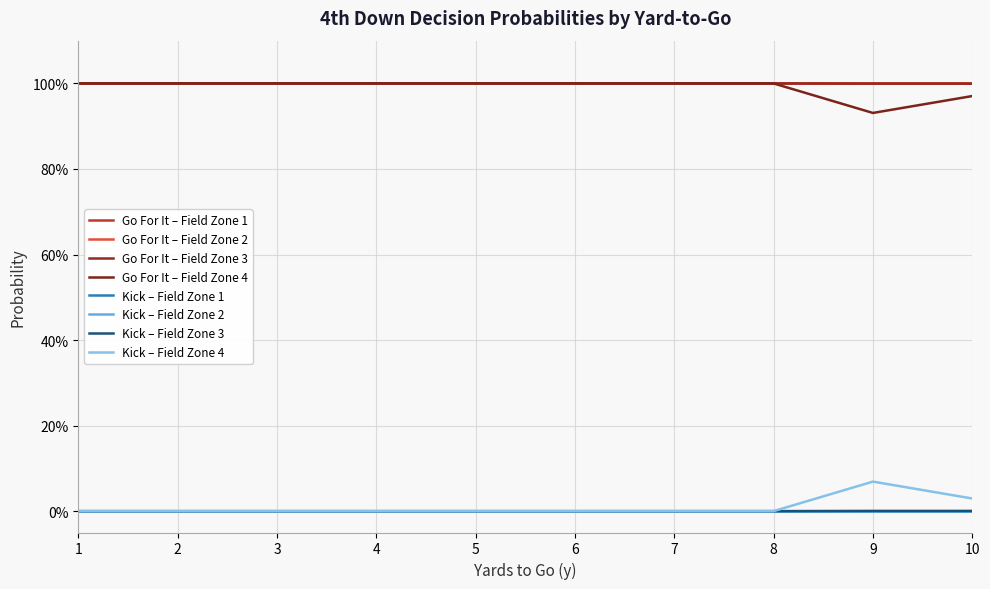

At how many categories does at least one series exceed 0?

10